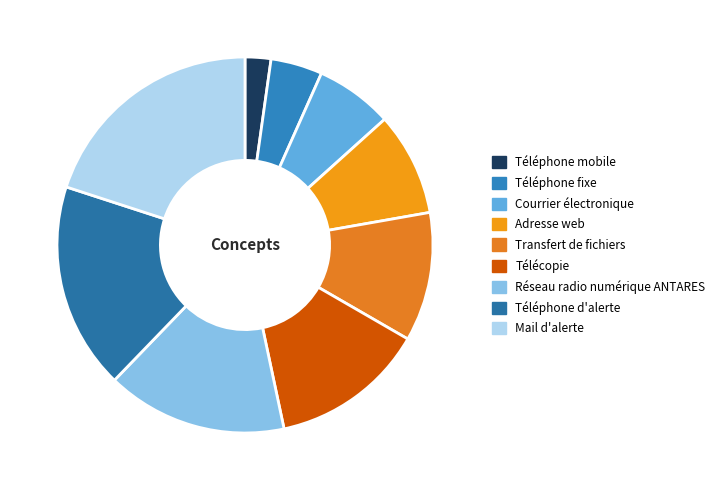

Count the number of slices in the pie.

9